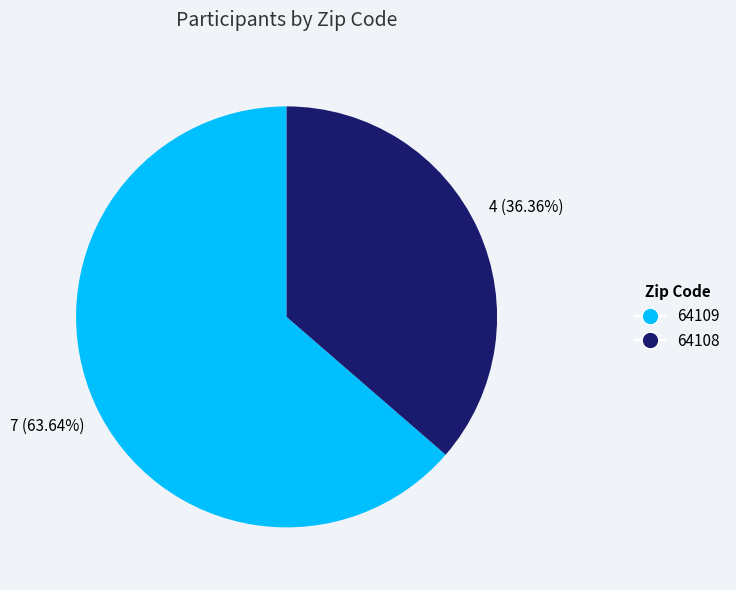

Is the sum of 64108 and 64109 greater than half?

Yes